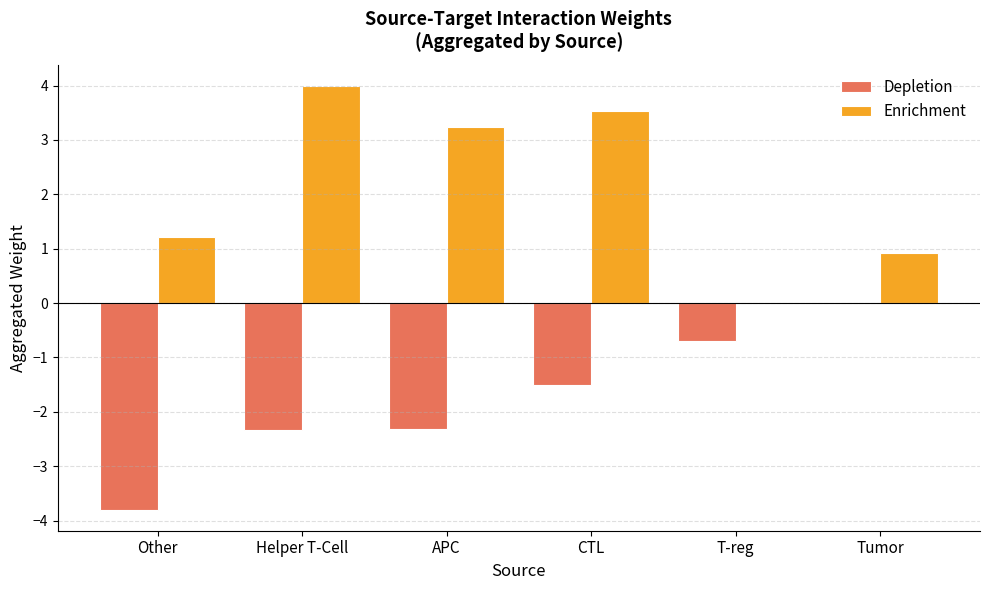

Which series changed the most between CTL and T-reg?

Enrichment